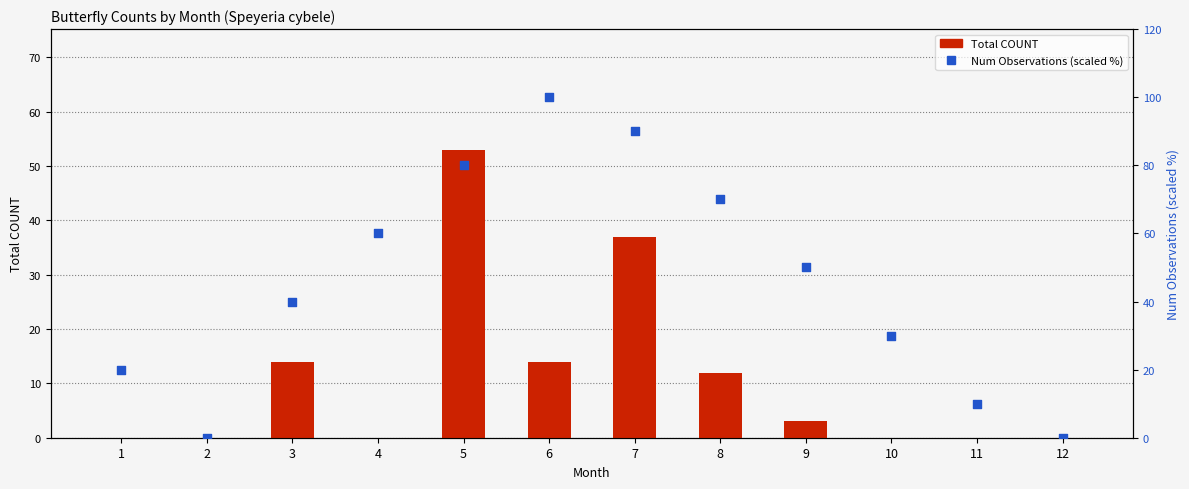

Is the value of Num Observations (scaled %) at 1 greater than the value of Total COUNT at 1?

Yes